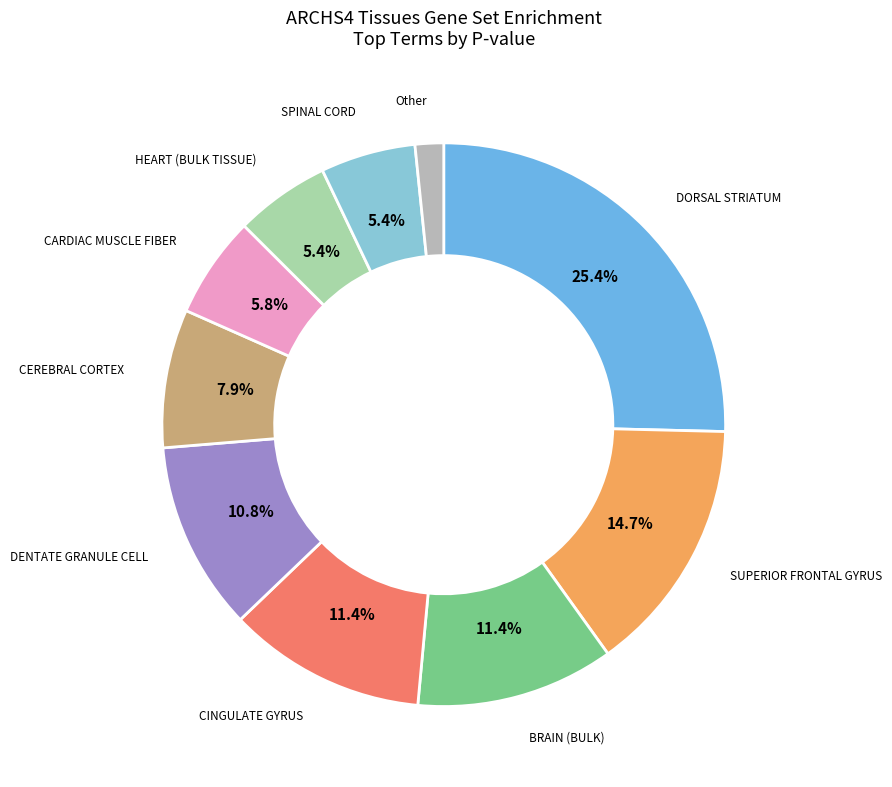

Does any single category account for the majority?

No